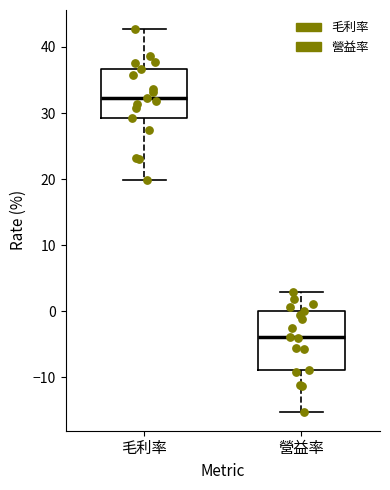

Reading left to right, read every box against the y-axis: the position of its median line, the range the box covers, and the ends of its whiskers. The values are not printed on the chart, so give them approximately, as read against the axis.

毛利率: median 32, box 29 to 37, whiskers 20 to 43
營益率: median -4, box -9 to 0, whiskers -15 to 3